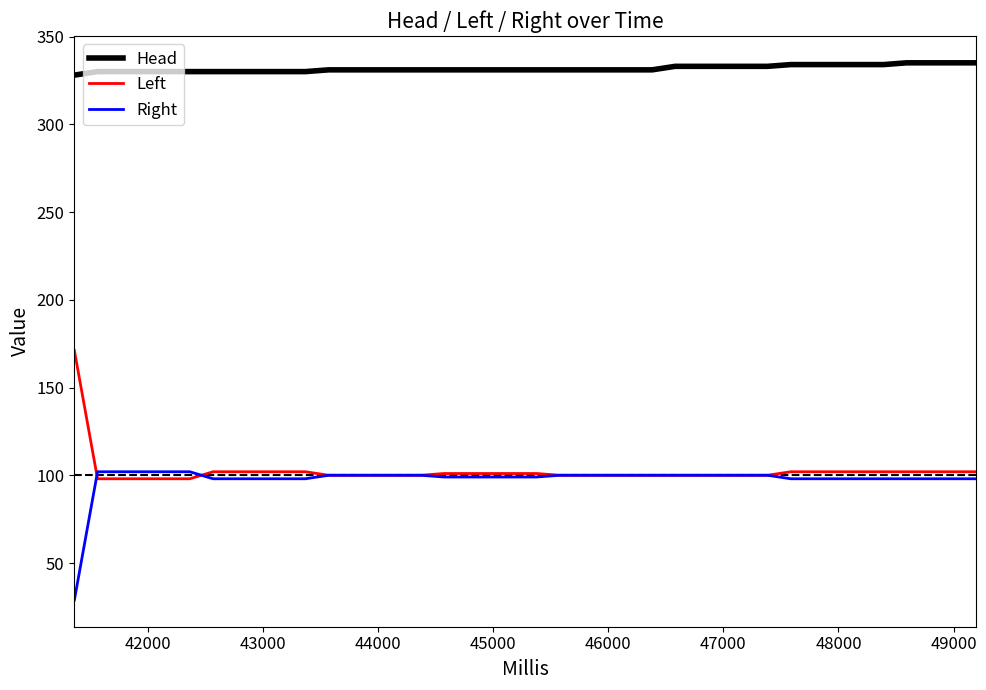

What is the smallest value displayed?

29